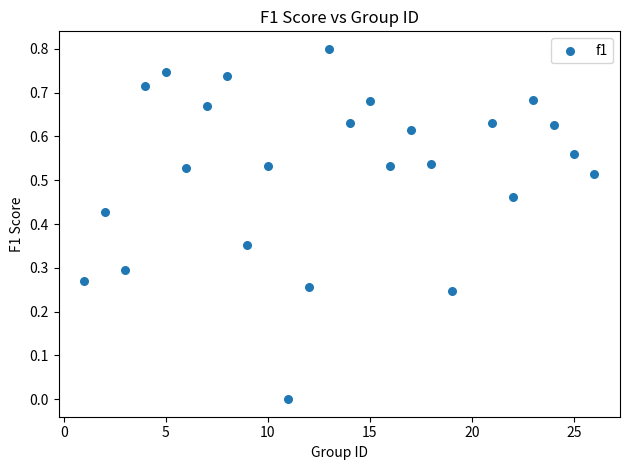

What is the range of X values (max minus min)?

25.0